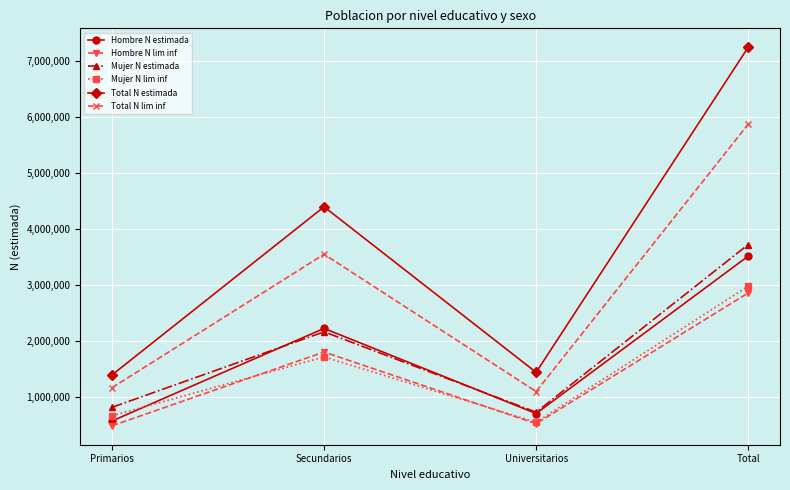

Rank the categories by Mujer N estimada value from highest to lowest.

Total, Secundarios, Primarios, Universitarios